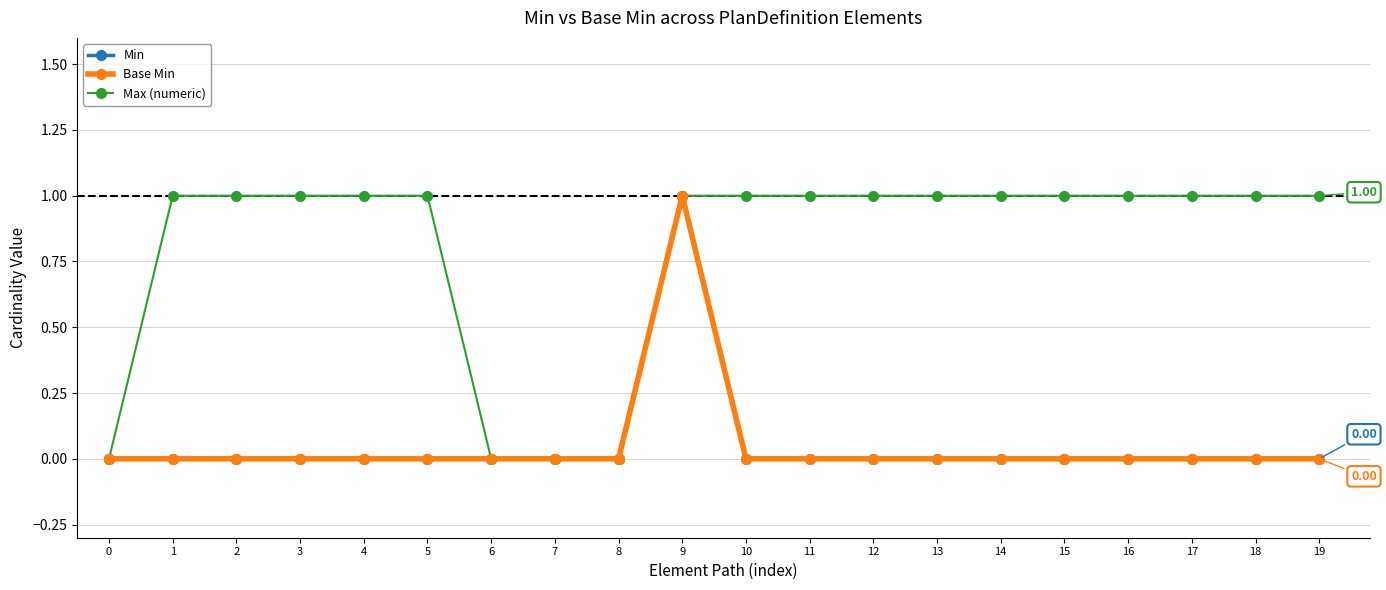

True or false: Min and Base Min cross at least once.

False